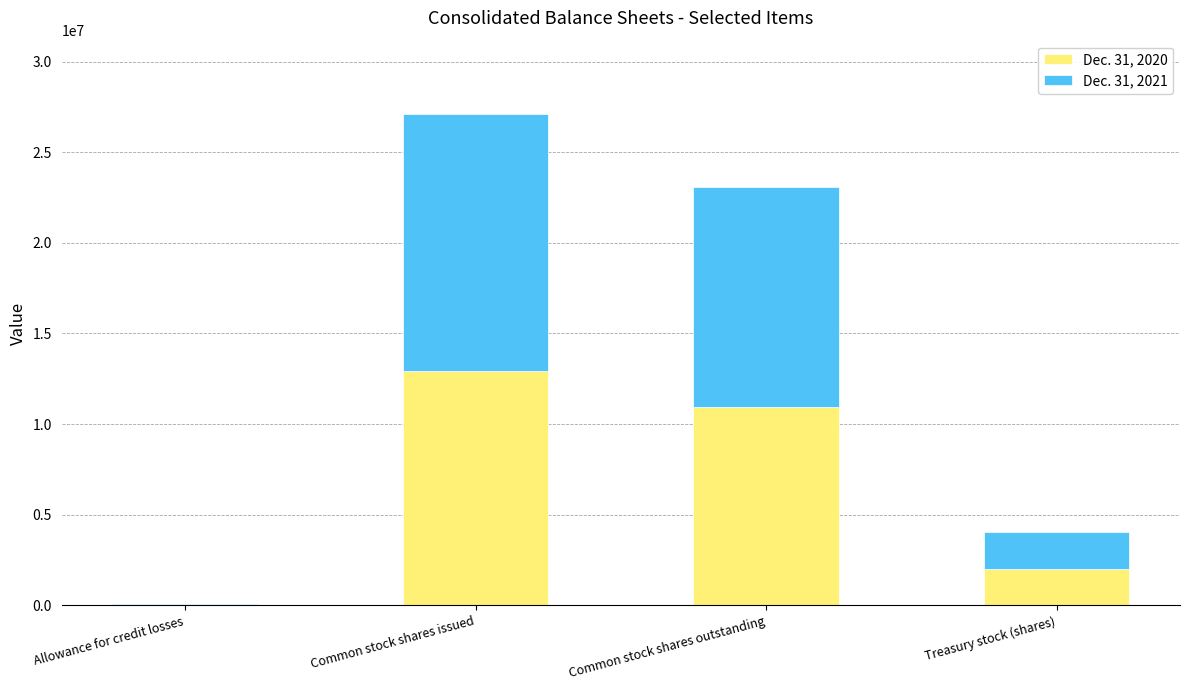

How many Dec. 31, 2020 values are between 2016261 and 12951676?

3